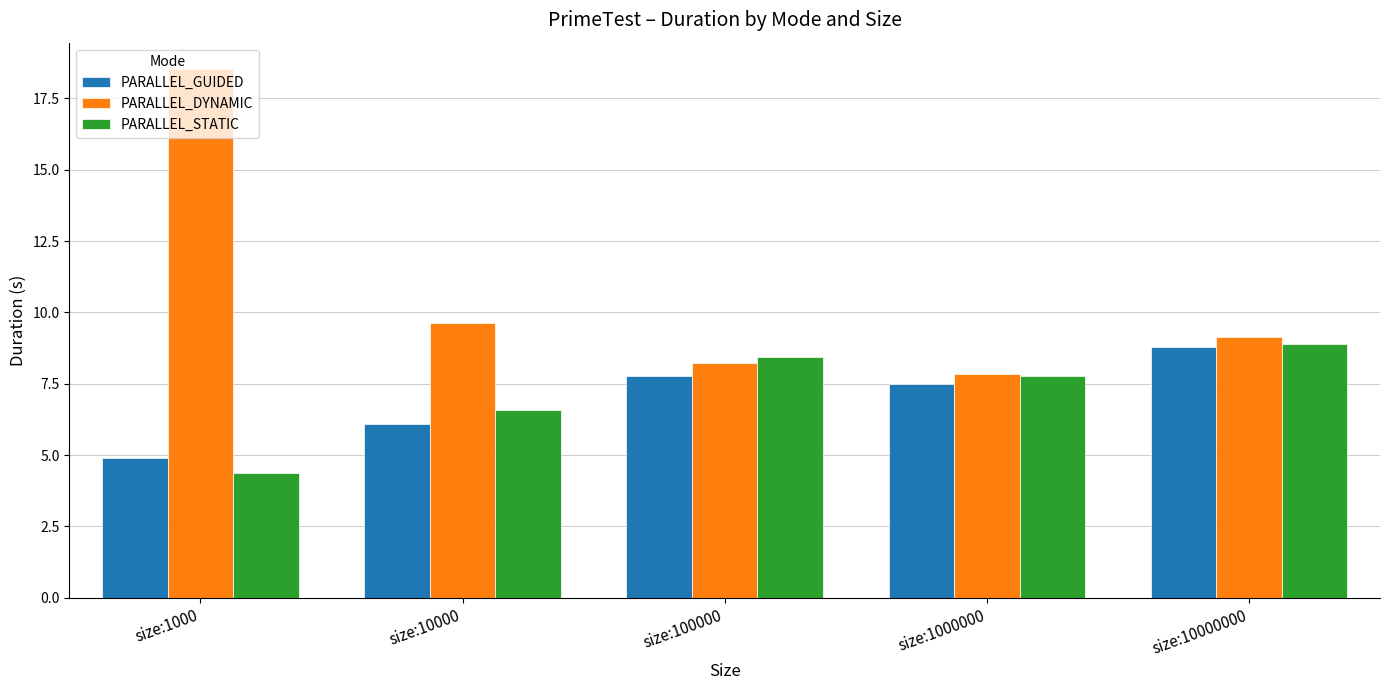

At which category is the sum across all series the highest?

size:1000